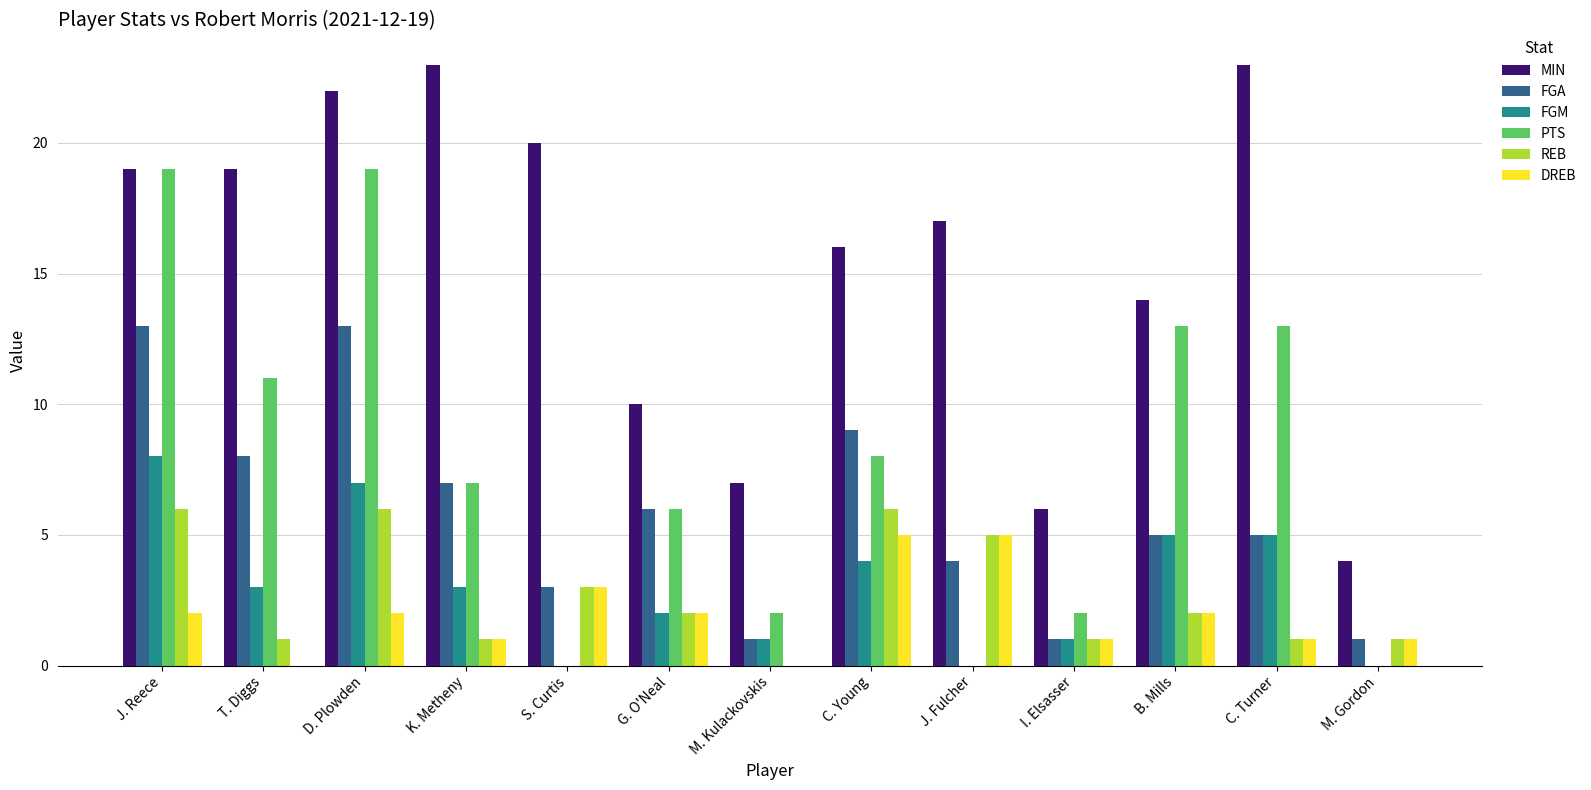

Count the number of data series in this chart.

6